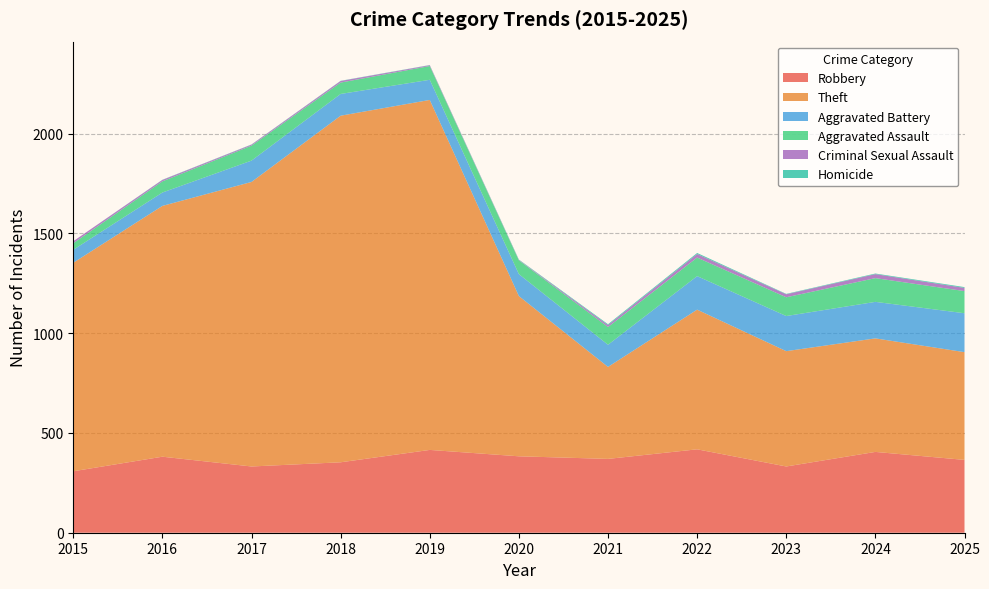

Reading left to right, transcribe all the data shown in this chart.

Robbery: 2015=308	2016=381	2017=332	2018=353	2019=415	2020=383	2021=370	2022=418	2023=332	2024=405	2025=365
Theft: 2015=1045	2016=1257	2017=1426	2018=1737	2019=1754	2020=803	2021=461	2022=700	2023=578	2024=569	2025=540
Aggravated Battery: 2015=65	2016=67	2017=107	2018=109	2019=101	2020=110	2021=111	2022=168	2023=176	2024=183	2025=195
Aggravated Assault: 2015=33	2016=56	2017=75	2018=57	2019=69	2020=69	2021=89	2022=93	2023=94	2024=119	2025=111
Criminal Sexual Assault: 2015=10	2016=7	2017=5	2018=8	2019=4	2020=2	2021=10	2022=18	2023=15	2024=20	2025=16
Homicide: 2015=0	2016=1	2017=1	2018=1	2019=1	2020=2	2021=4	2022=5	2023=2	2024=3	2025=4